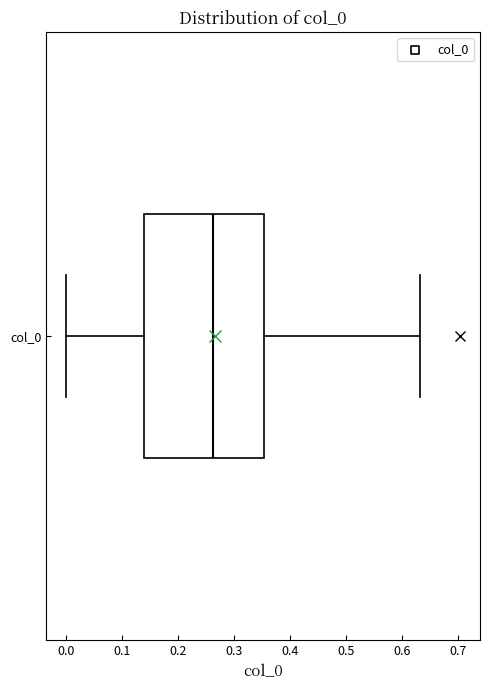

Read this box plot against the x-axis: the position of the median line, the range covered by the box, and the ends of both whiskers. The values are not printed on the chart, so give them approximately, as read against the axis.

median 0.26, box 0.14 to 0.35, whiskers 0.00 to 0.63